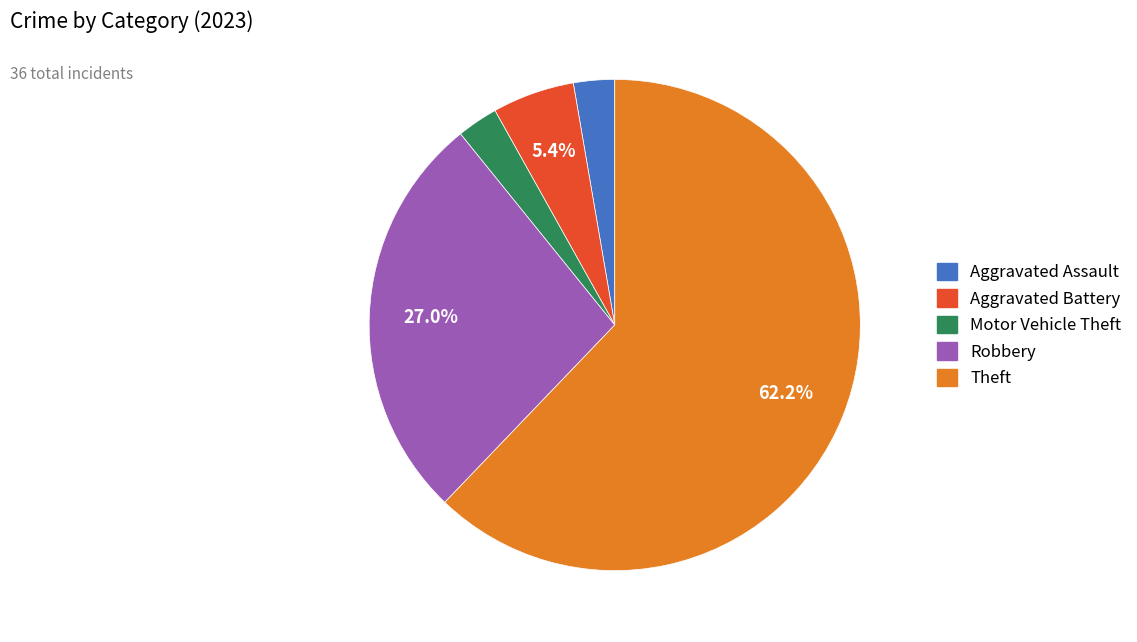

Count the number of slices in the pie.

5